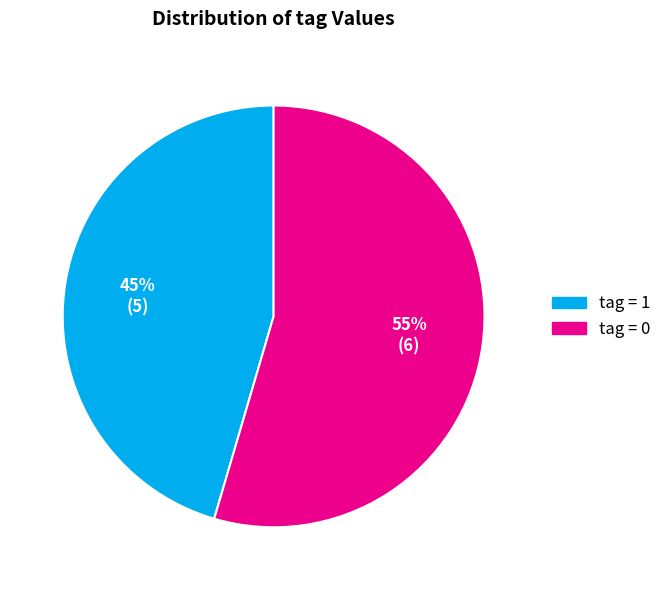

To the nearest percent, what is the average slice percentage?

50%